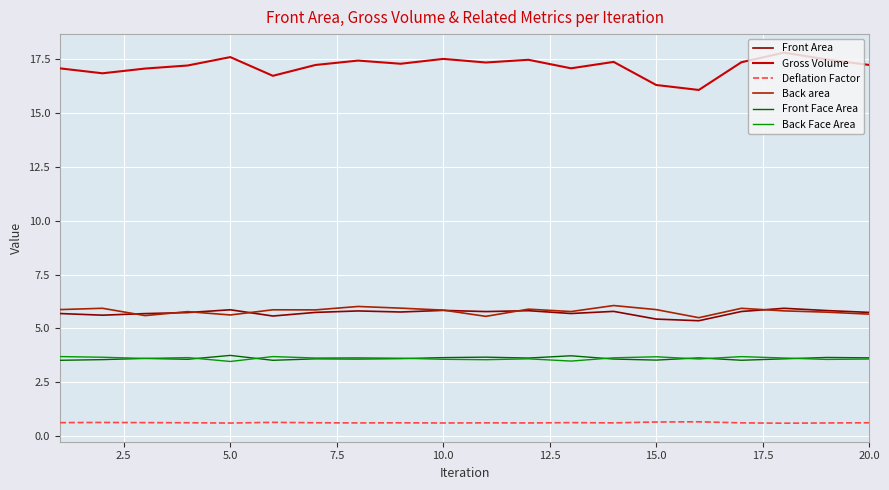

What is the difference between the maximum and minimum values in the Back area series?

0.6